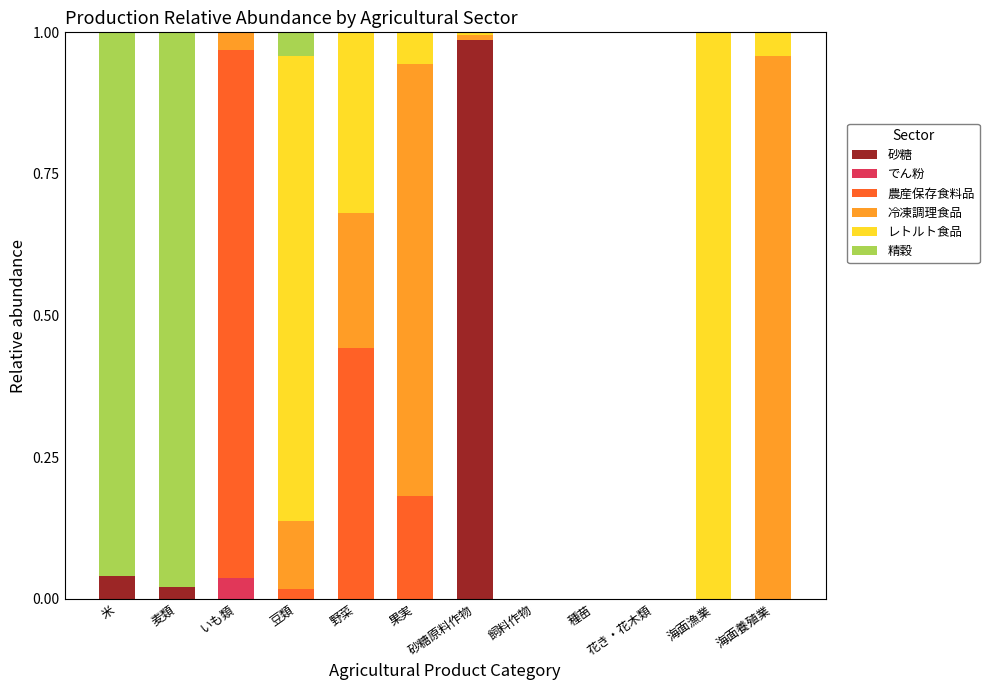

Which category has the highest value in the 砂糖 series?

砂糖原料作物